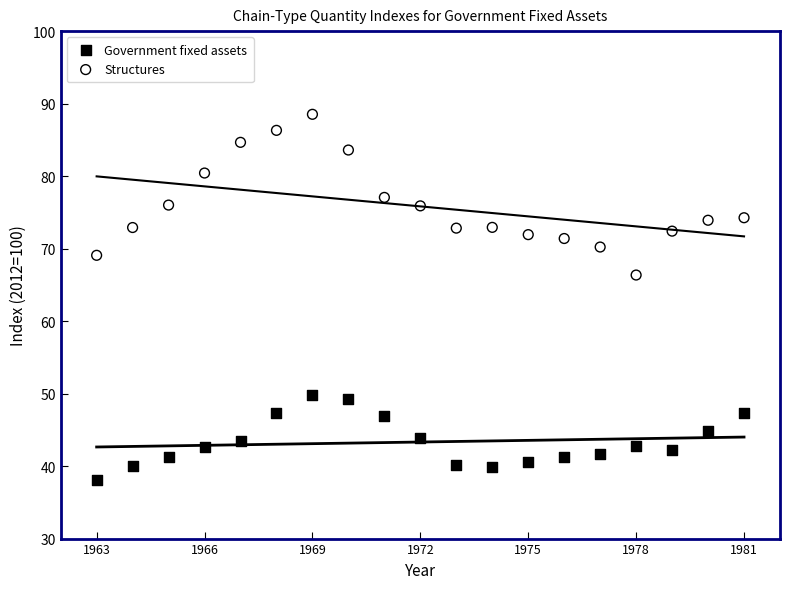

Which series reaches the minimum Y coordinate?

Government fixed assets